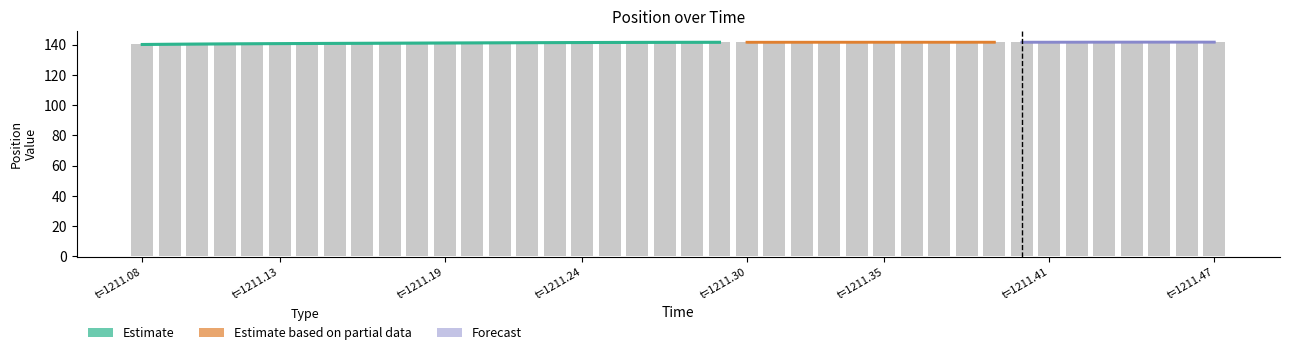

Reading left to right, what are all the values shown in this chart?

140.0	140.2	140.3	140.4	140.5	140.6	140.7	140.7	140.8	140.9	140.9	141.0	141.0	141.1	141.2	141.3	141.3	141.4	141.4	141.4	141.5	141.5	141.5	141.5	141.5	141.5	141.5	141.5	141.5	141.5	141.5	141.5	141.6	141.6	141.6	141.6	141.6	141.6	141.6	141.6